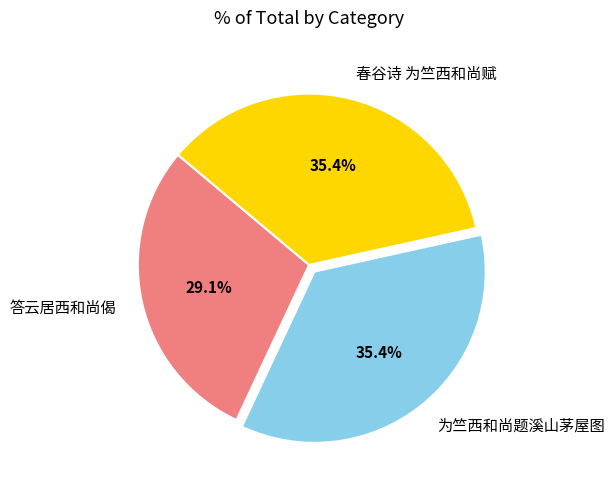

Approximately how many times larger is the value at 为竺西和尚题溪山茅屋图 compared to 春谷诗 为竺西和尚赋?

1.0